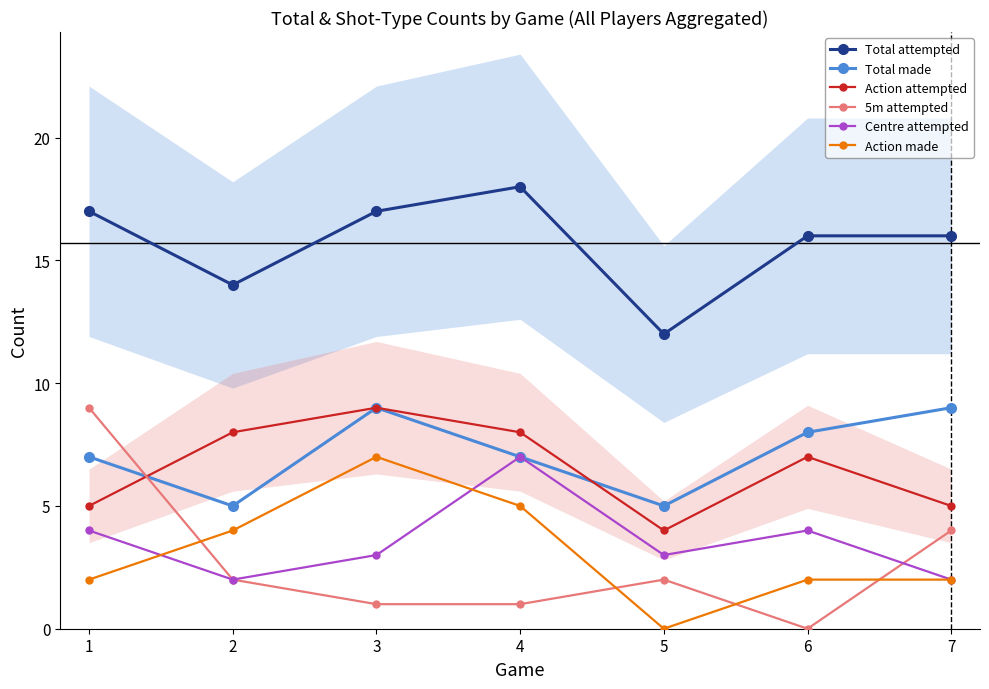

Which series has the largest range (max minus min)?

5m attempted